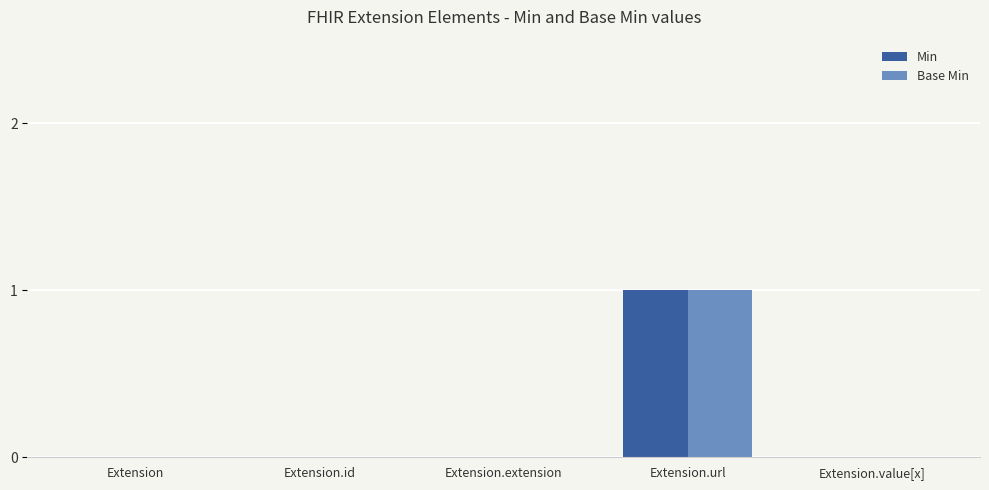

The value of Base Min at Extension.id is 0. True or false?

True